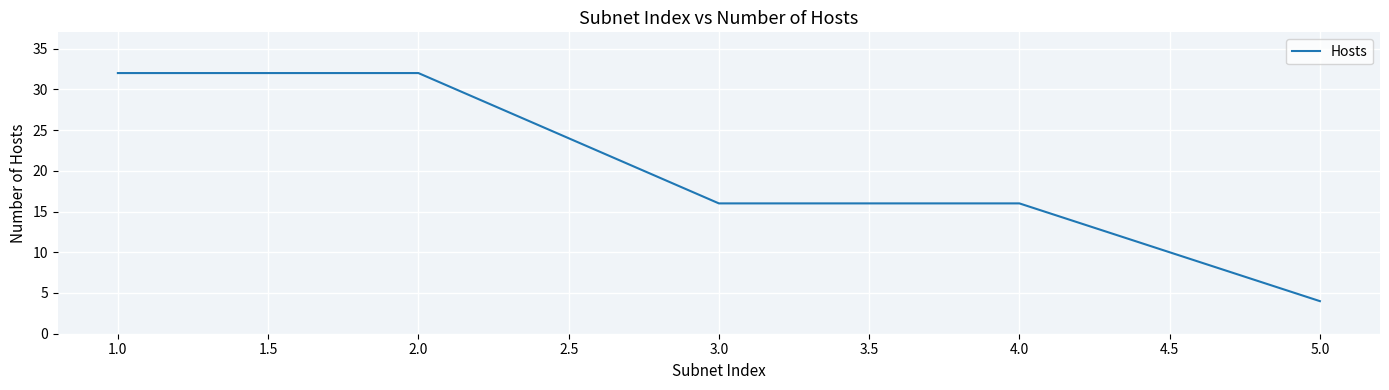

Is this an area chart (filled region under the line)?

No